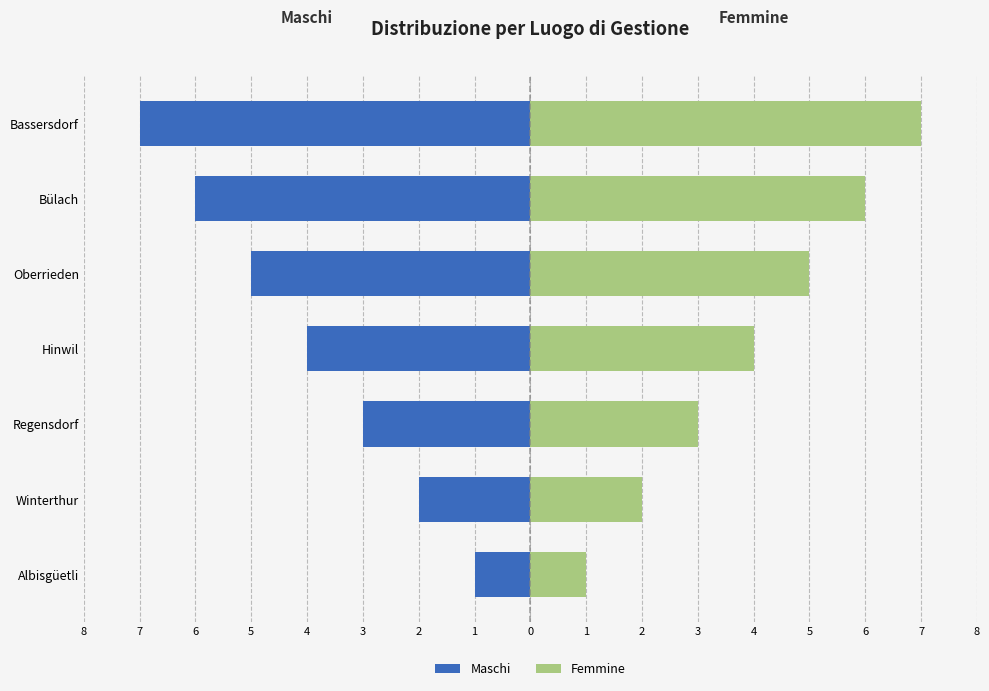

The value of Femmine at Bassersdorf is 3. True or false?

False